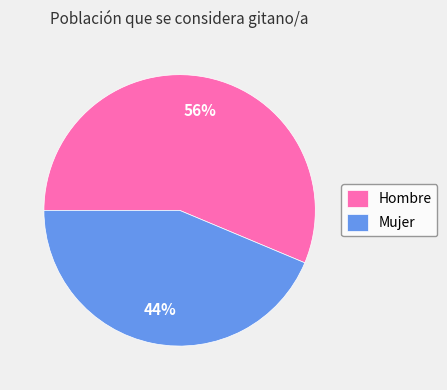

Which has a higher value, Hombre or Mujer?

Hombre